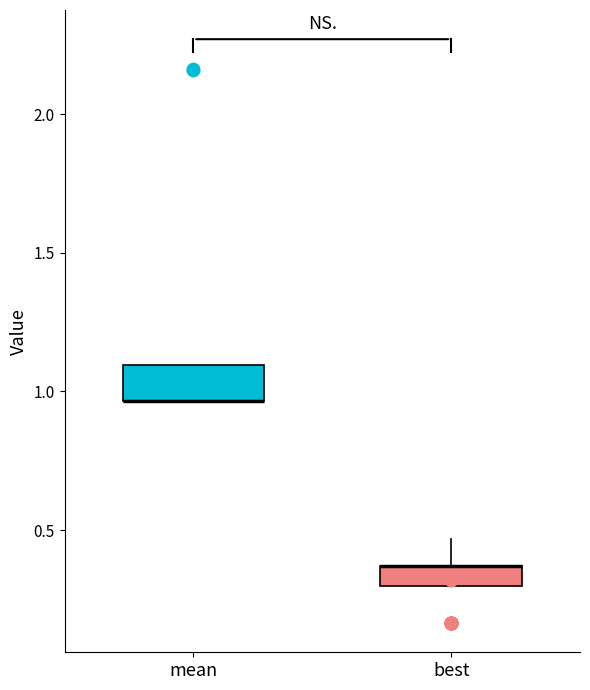

Which box is the tallest, from its lower edge to its upper edge?

mean